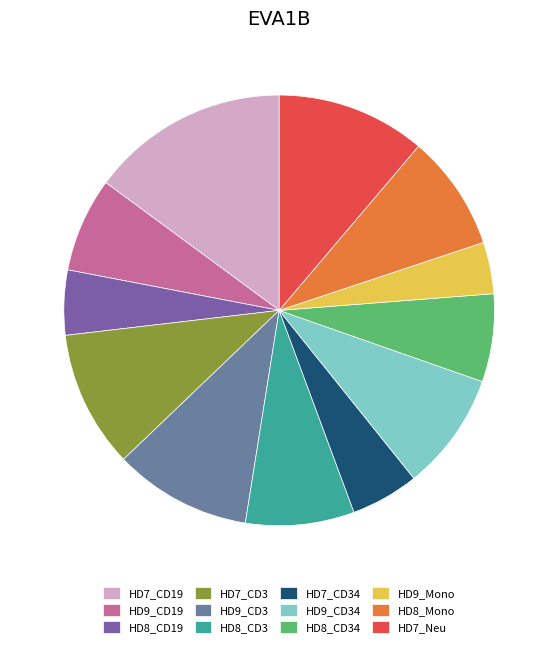

Count the number of slices in the pie.

12